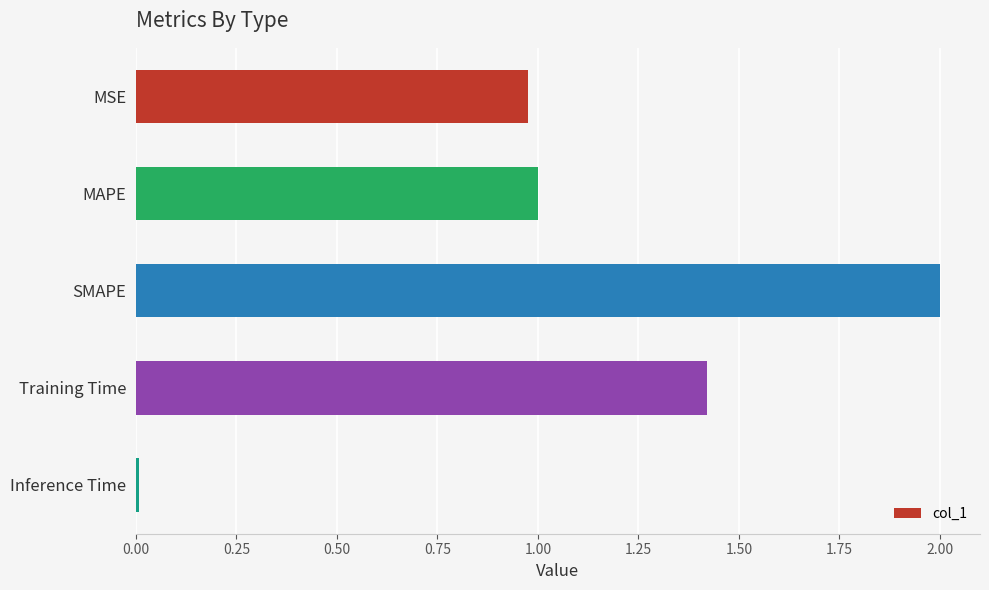

What is the average value?

1.1